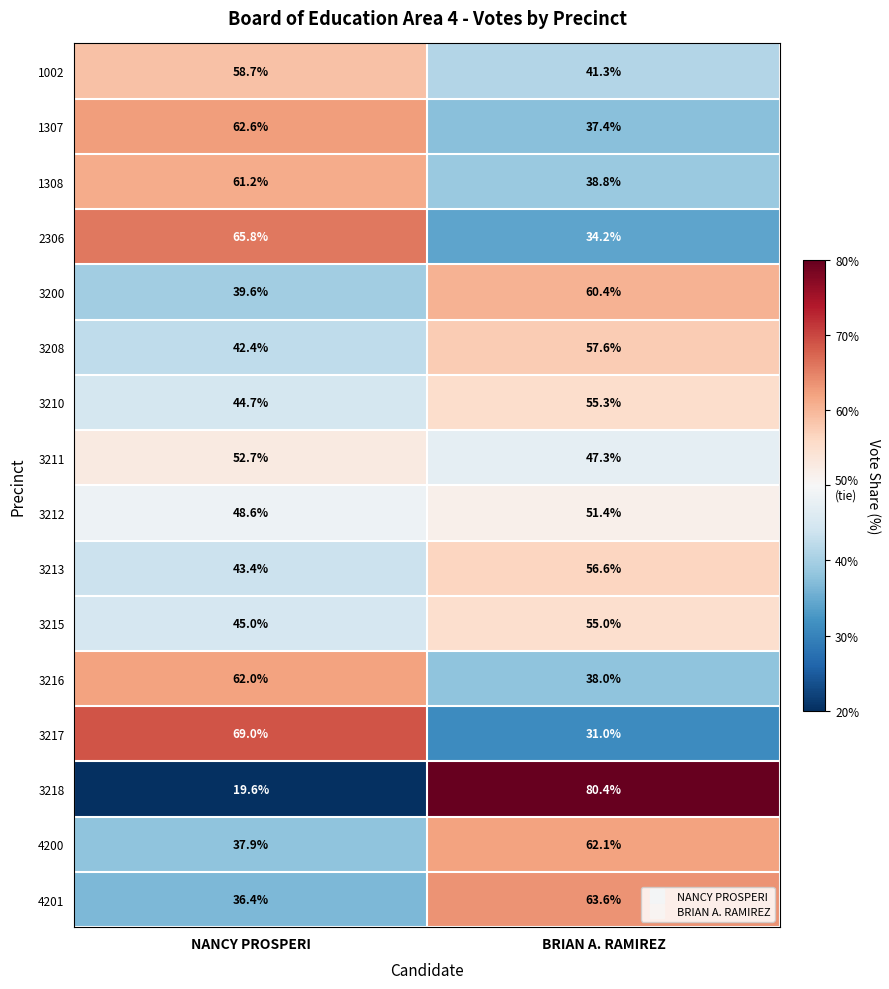

What is the smallest value displayed?

19.6